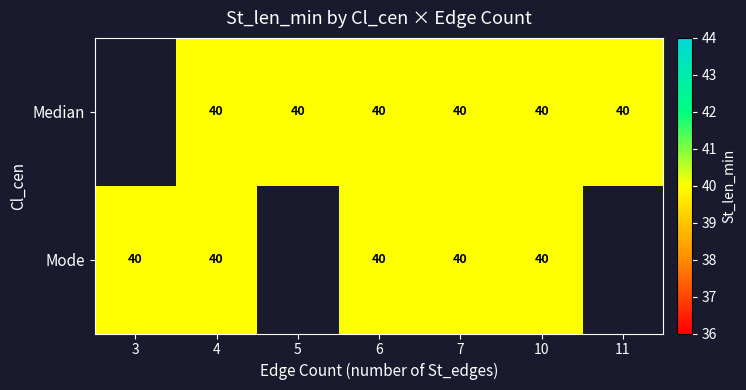

The value of Mode at 10 is 40.0. True or false?

True